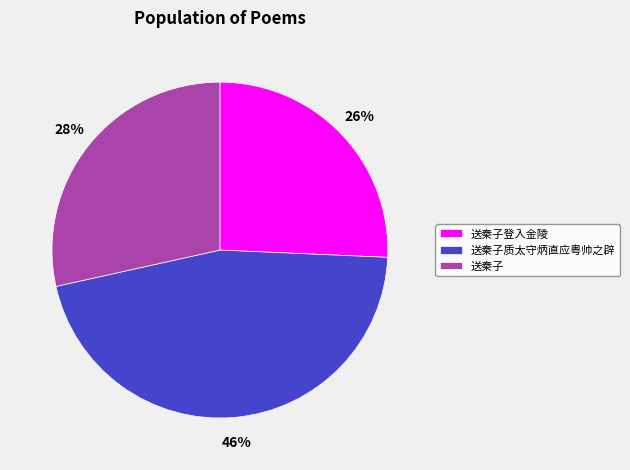

Which category has the biggest portion of the pie?

送秦子质太守炳直应粤帅之辟